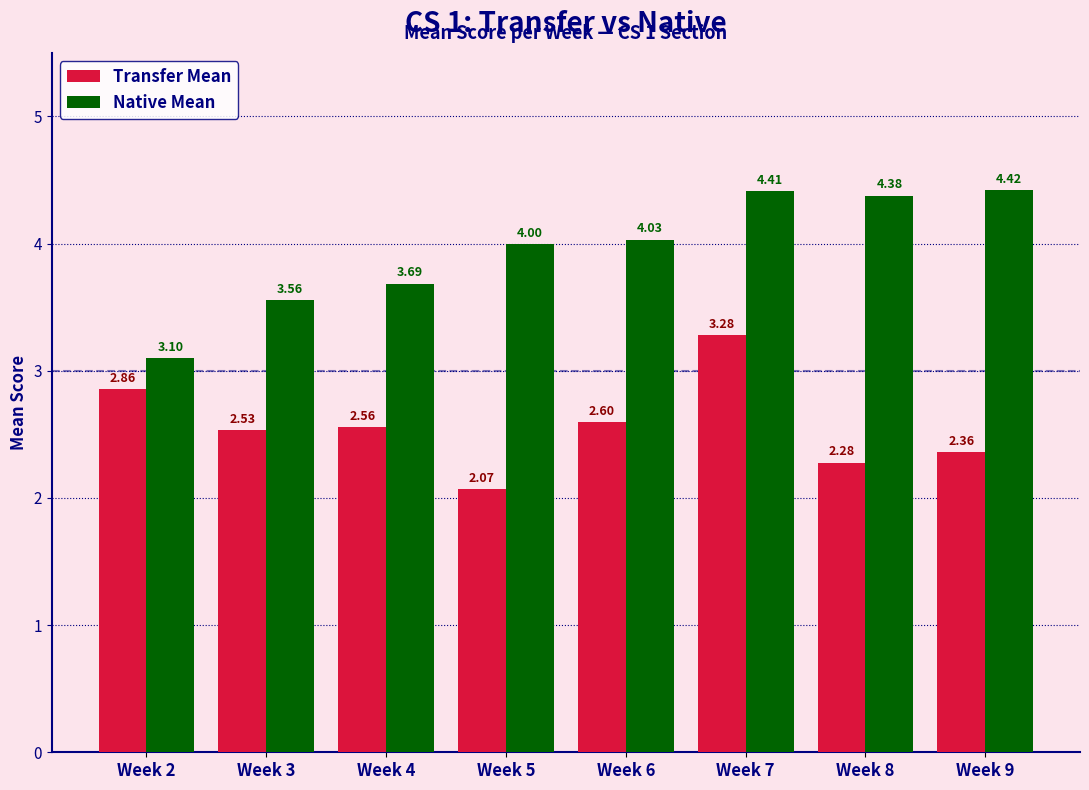

At how many categories does at least one series exceed 2?

8